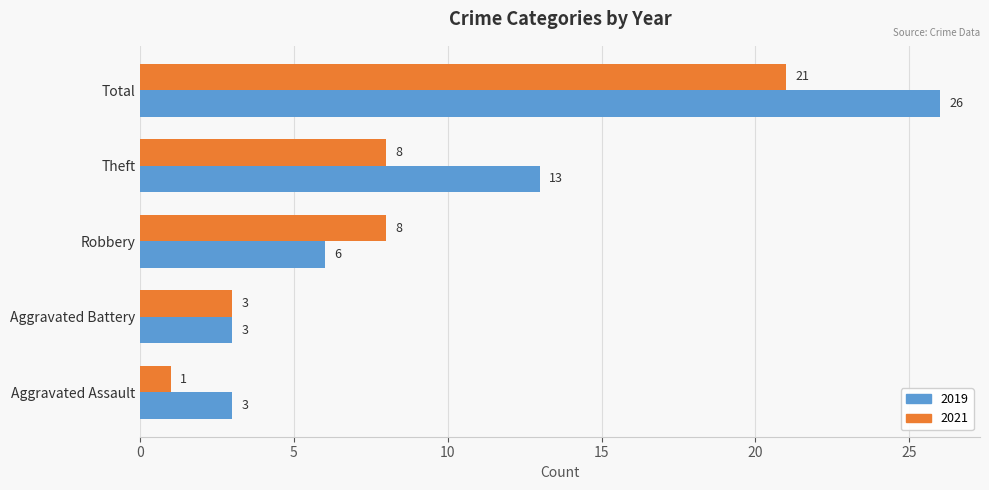

Is the value of 2021 at Robbery greater than the value of 2019 at Total?

No